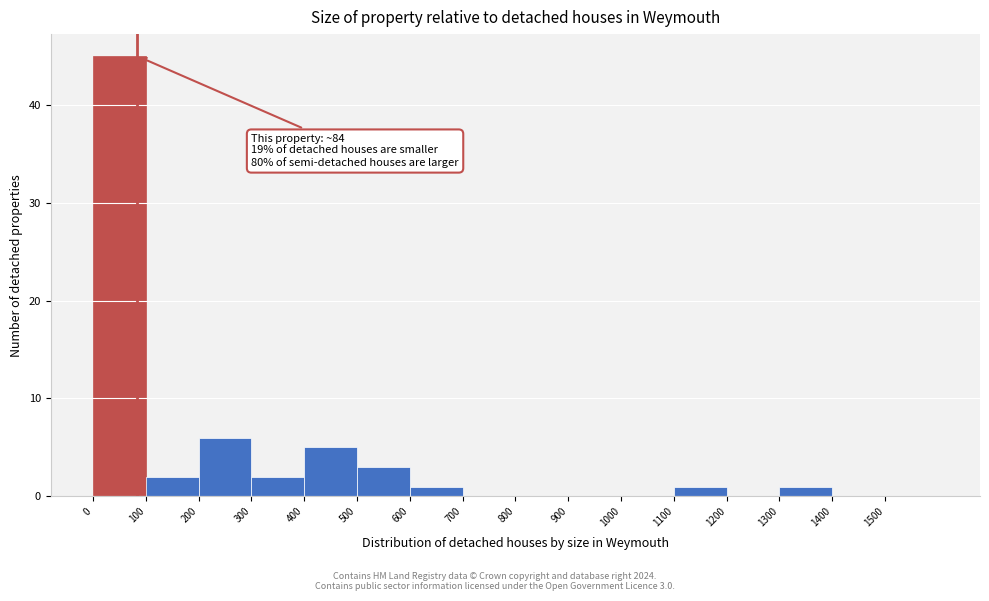

Which range on the x-axis has the tallest bar?

0 to 100